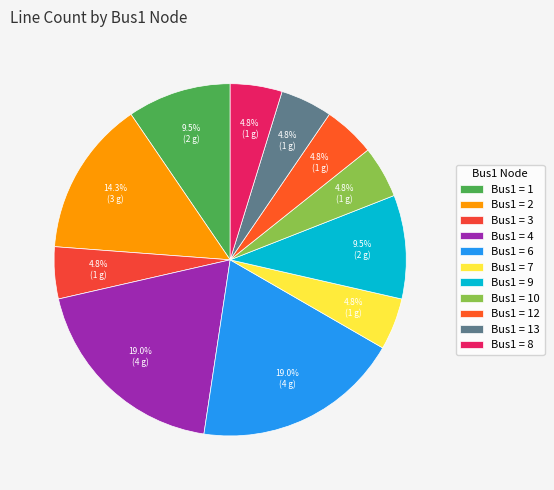

Count the number of slices in the pie.

11